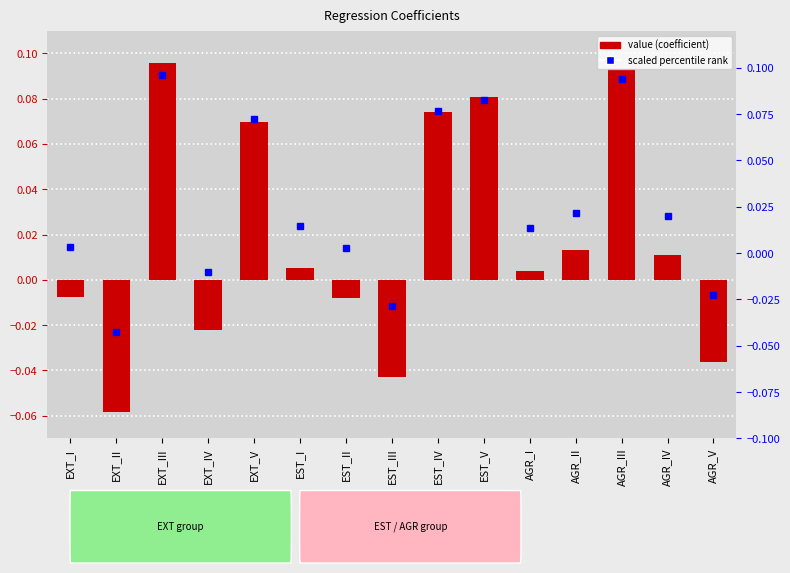

List the labels in order of value, largest first.

EXT_III, AGR_III, EST_V, EST_IV, EXT_V, AGR_II, AGR_IV, EST_I, AGR_I, EXT_I, EST_II, EXT_IV, AGR_V, EST_III, EXT_II